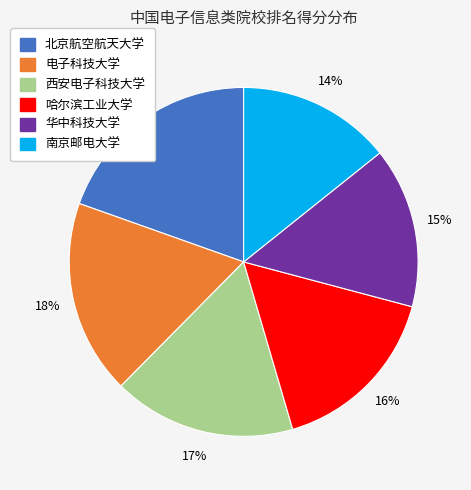

Count the number of slices in the pie.

6